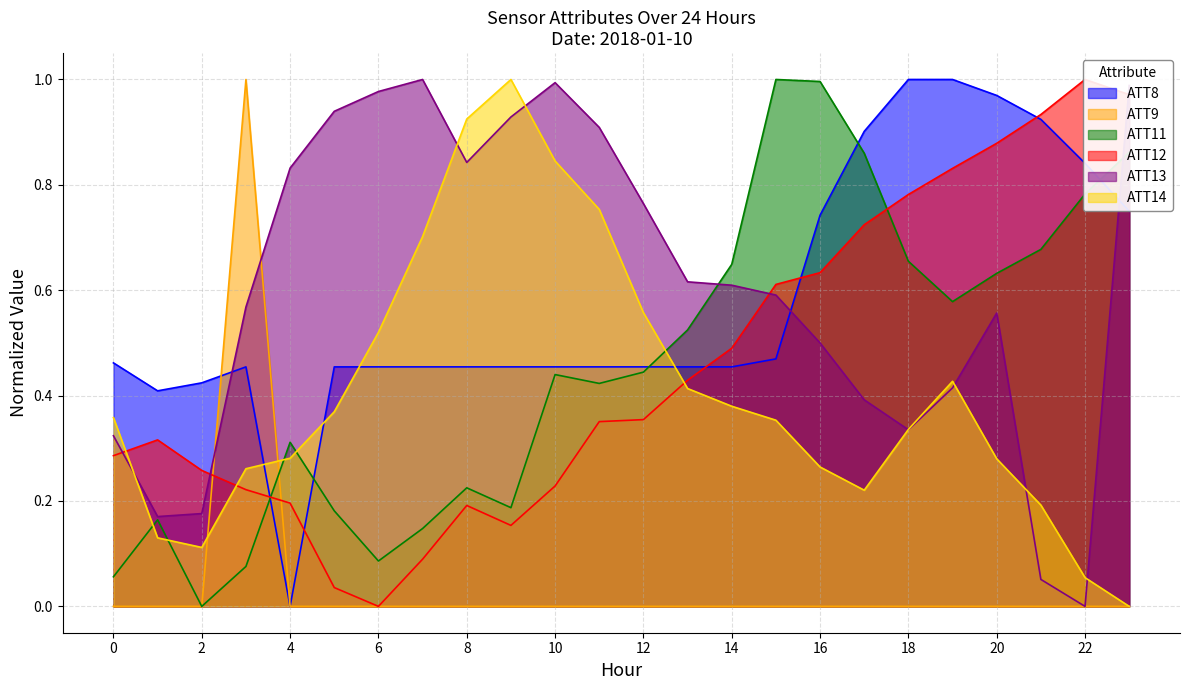

Between which two adjacent categories do ATT12 and ATT8 first intersect?

3 and 4